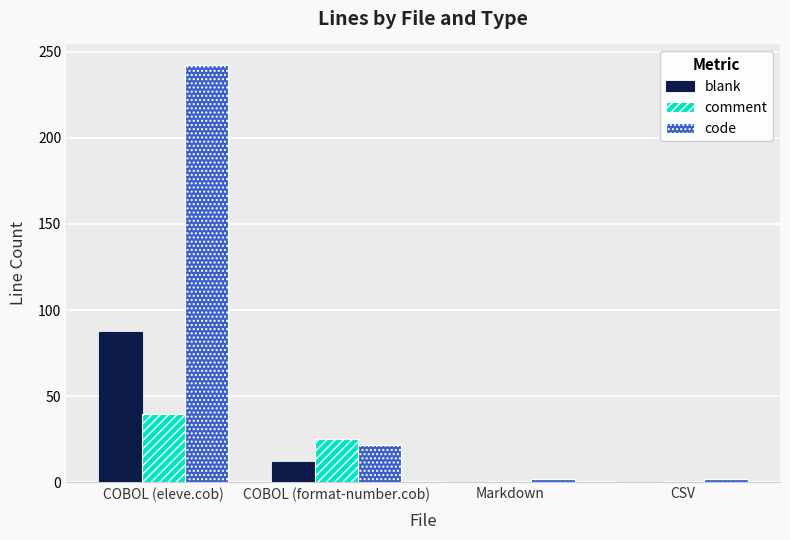

True or false: comment has a value of 43 at COBOL (format-number.cob).

False